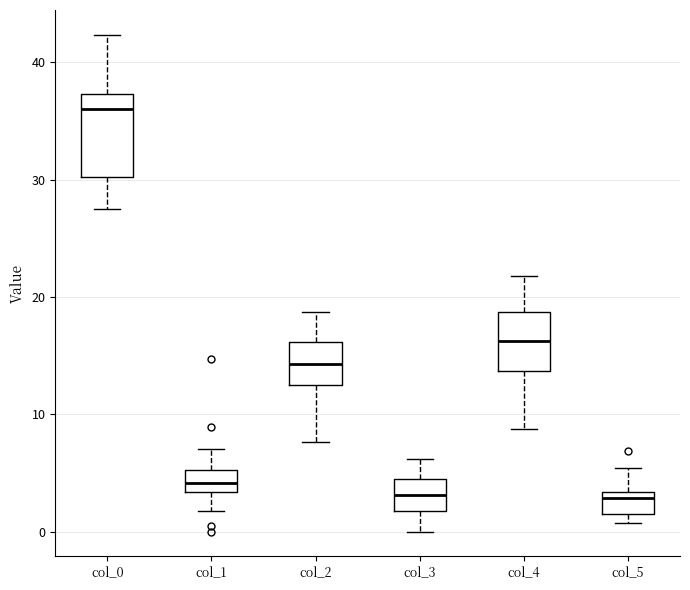

Where is the upper edge of the box for col_0 on the y-axis? The values are not printed on the chart, so give them approximately, as read against the axis.

37